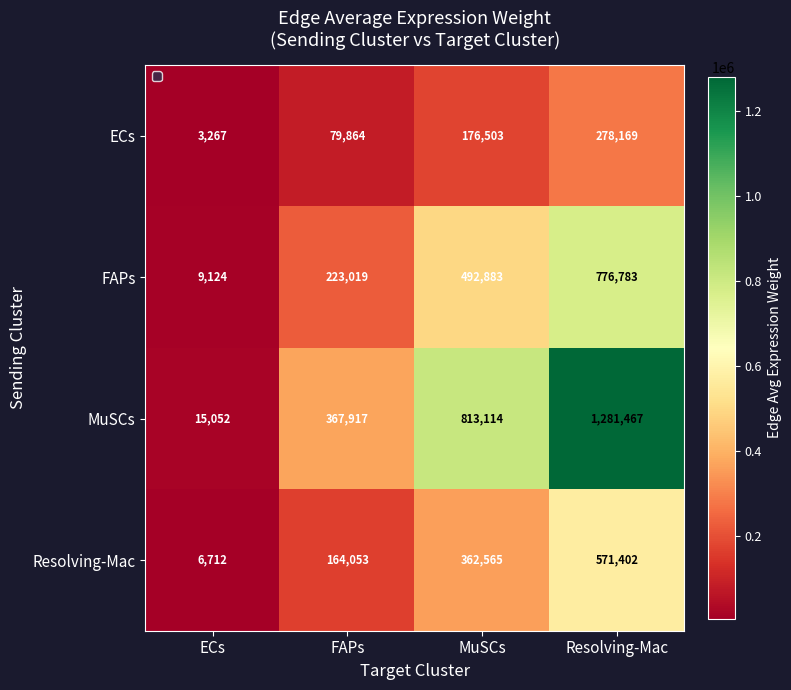

List the series in order of their peak value, highest first.

MuSCs, FAPs, Resolving-Mac, ECs